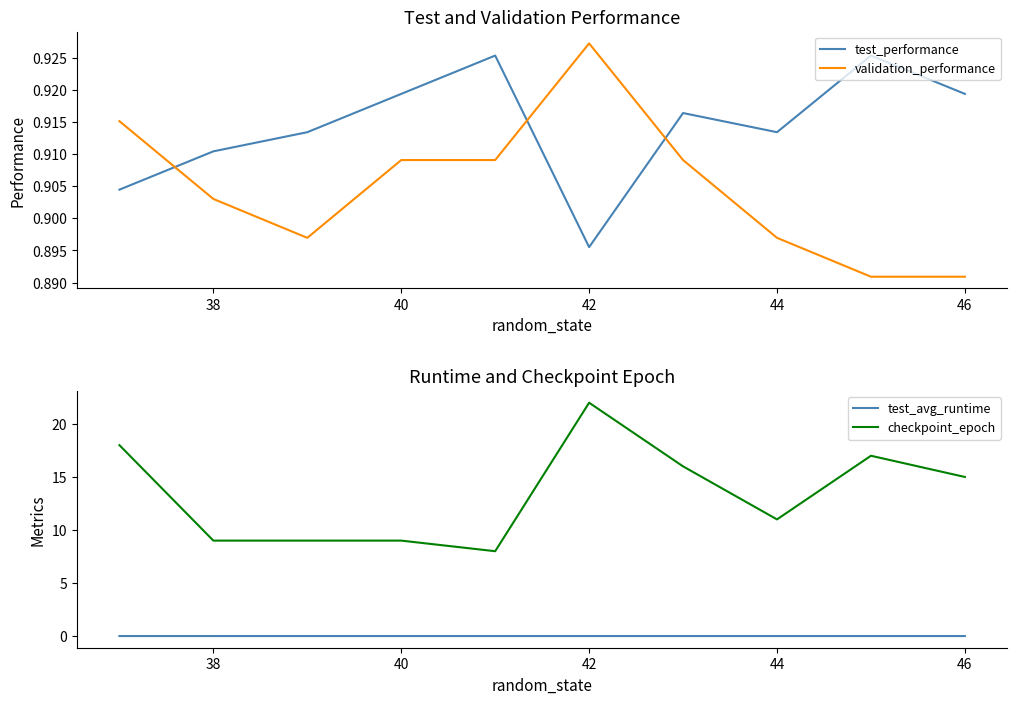

Which series has the largest range (max minus min)?

checkpoint_epoch